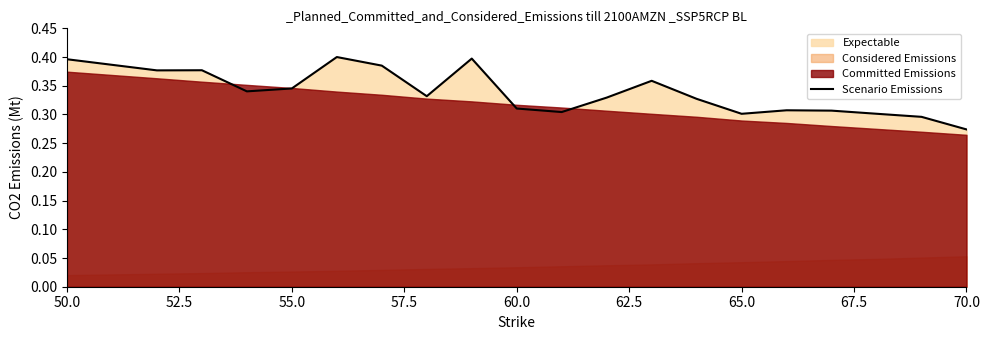

Which category has the lowest value in the Scenario Emissions series?

70.0